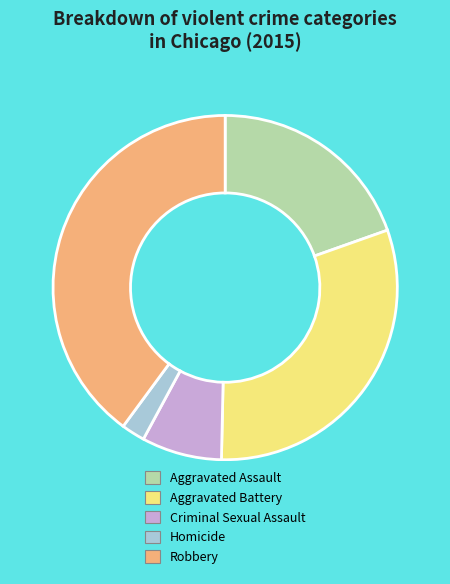

Is there any slice that represents more than half of the pie?

No